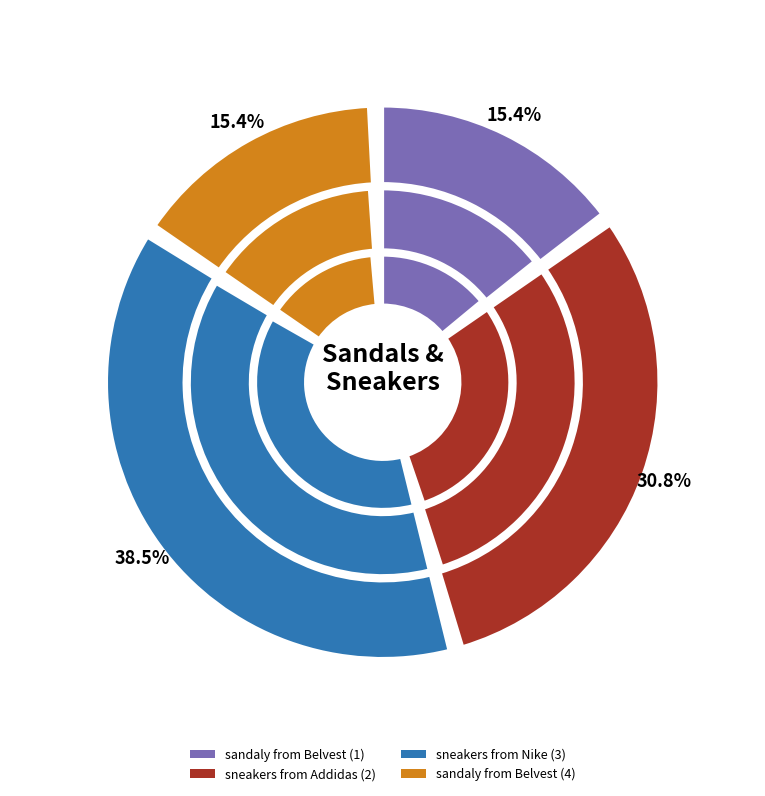

True or false: sandaly from Belvest (1) accounts for 21% of the total.

False